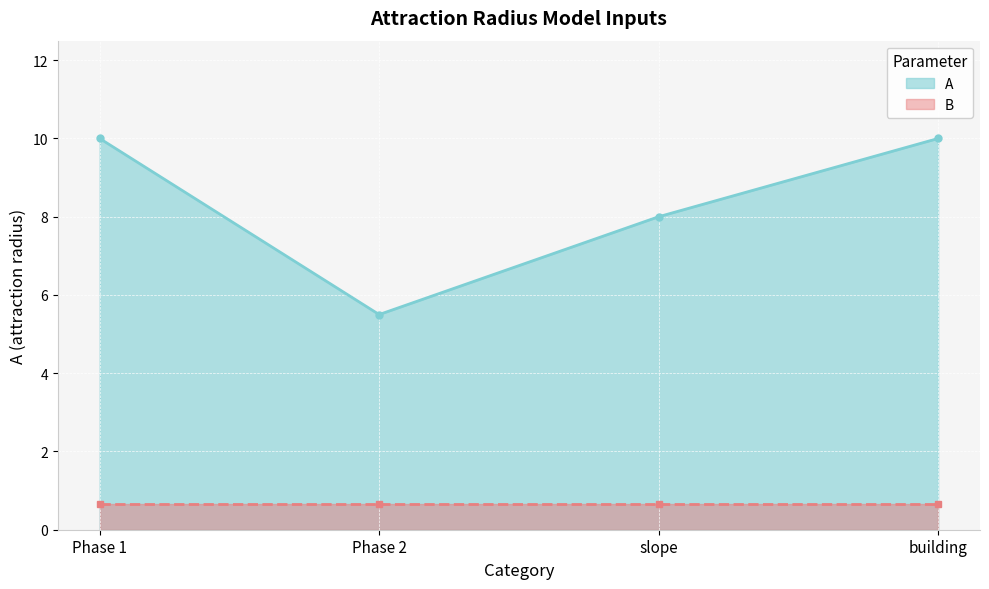

What position from the right is Phase 1?

4